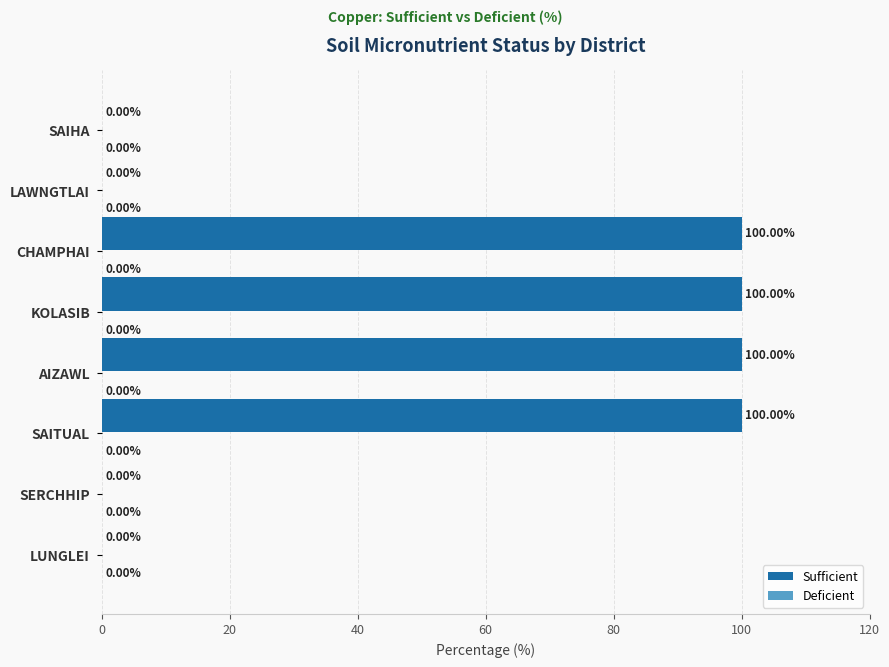

How many series are shown in this chart?

1